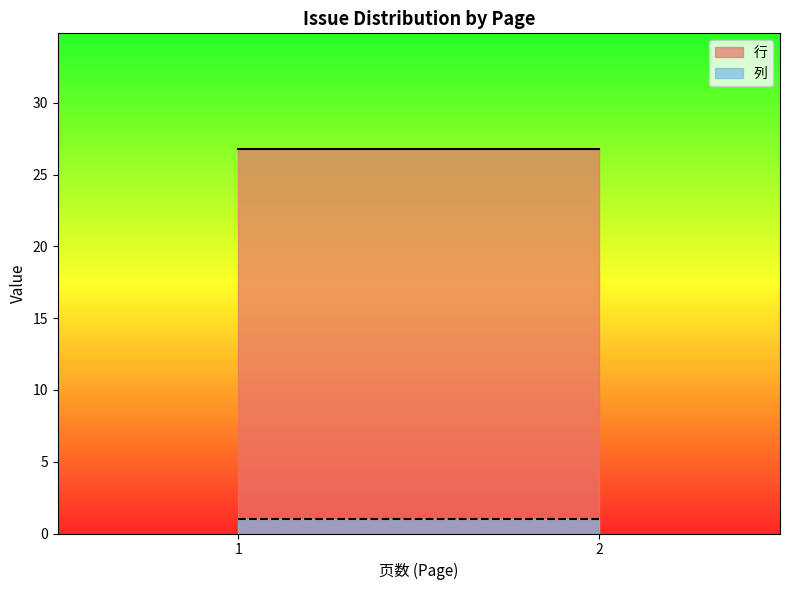

Reading right to left, extract all data points from this chart.

行: 2=26.8	1=26.8
列: 2=1.0	1=1.0